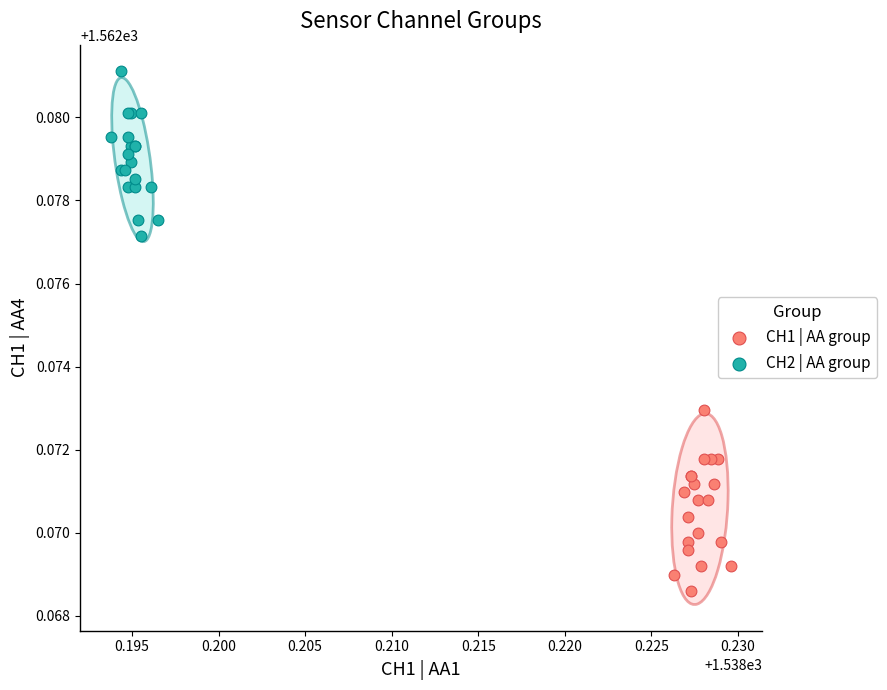

Which series has the largest Y range (max minus min)?

CH1 | AA group